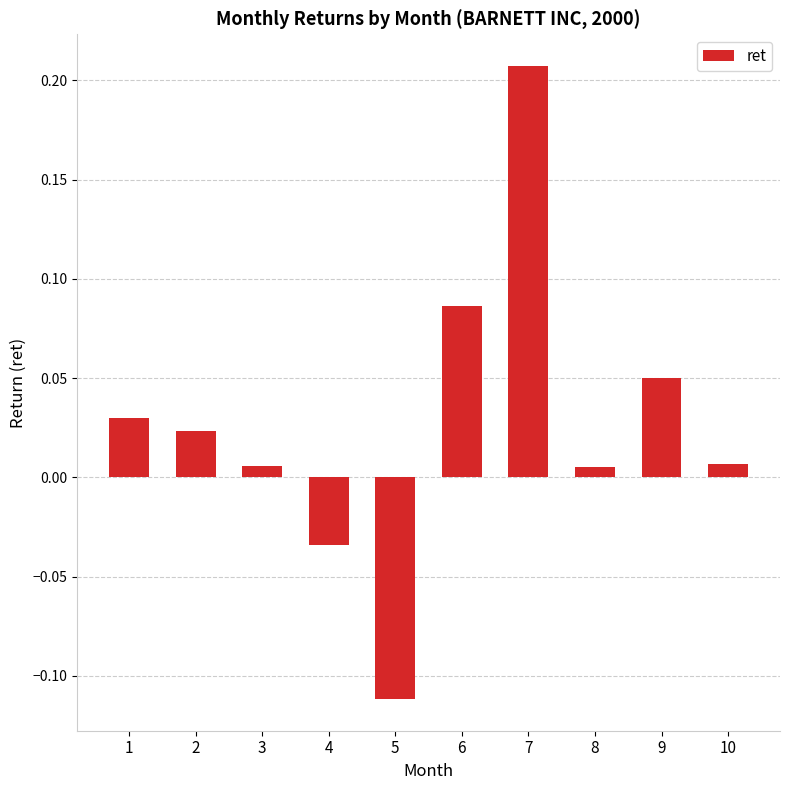

Does the chart contain stacked bars?

No